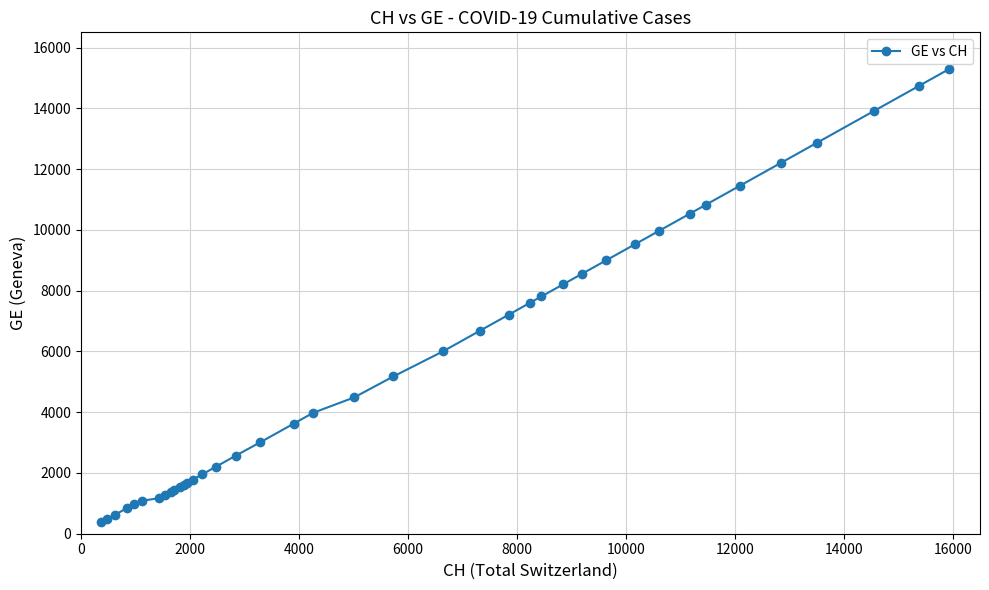

What is the greatest value displayed?

15284